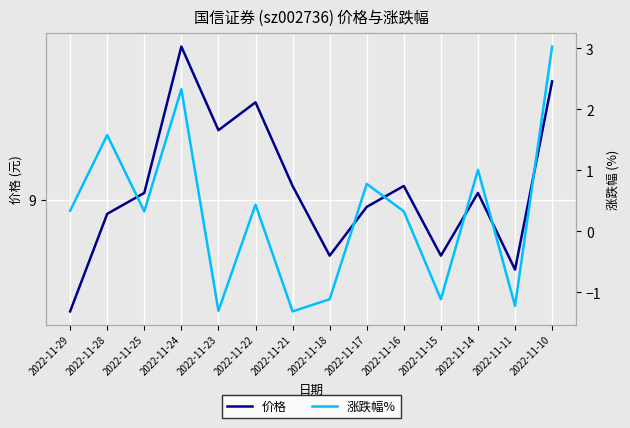

How many values in the 涨跌幅% series are below 0?

5